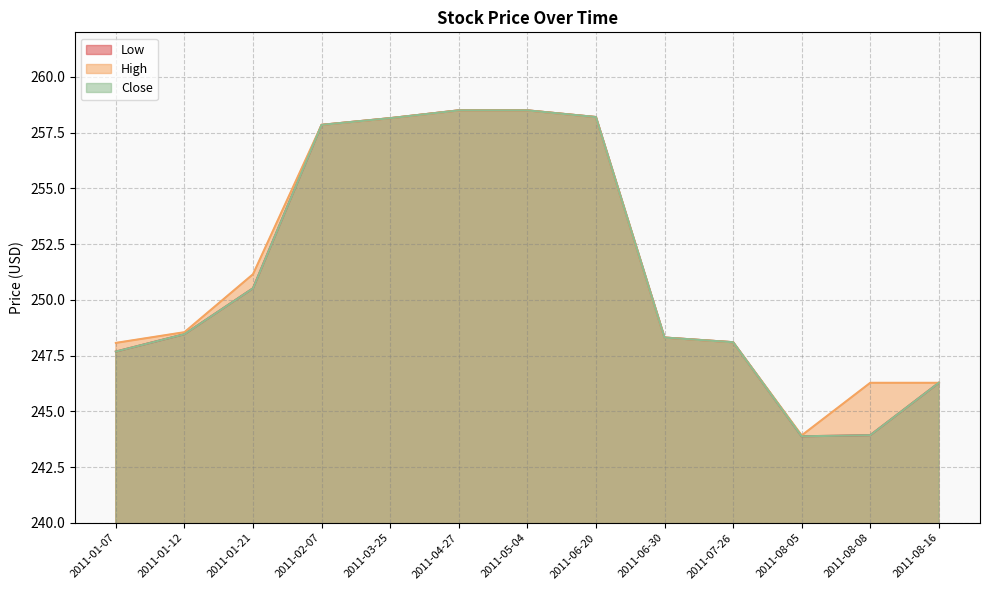

Between 2011-06-30 and 2011-07-26, which series saw the biggest shift?

Low